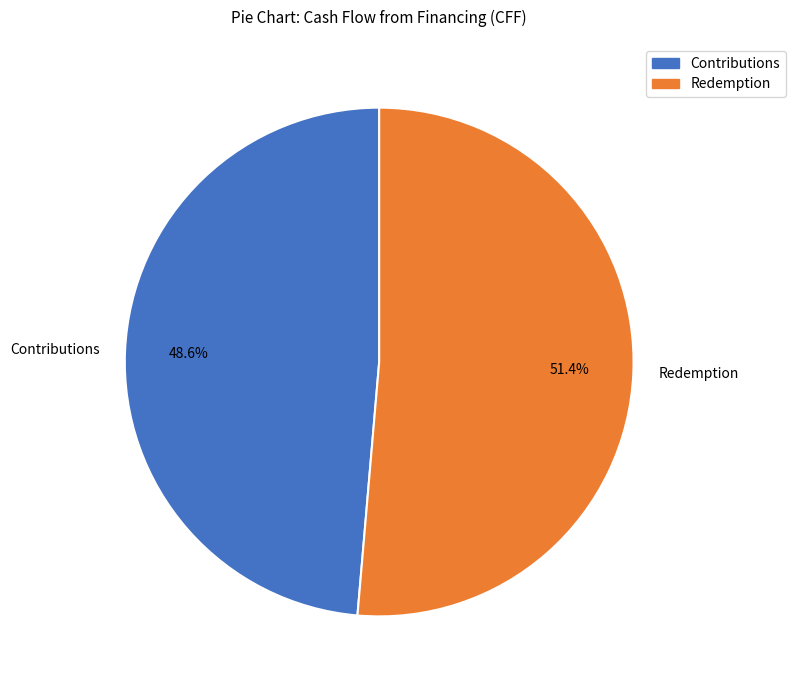

What portion of the pie excludes Contributions?

51.4%